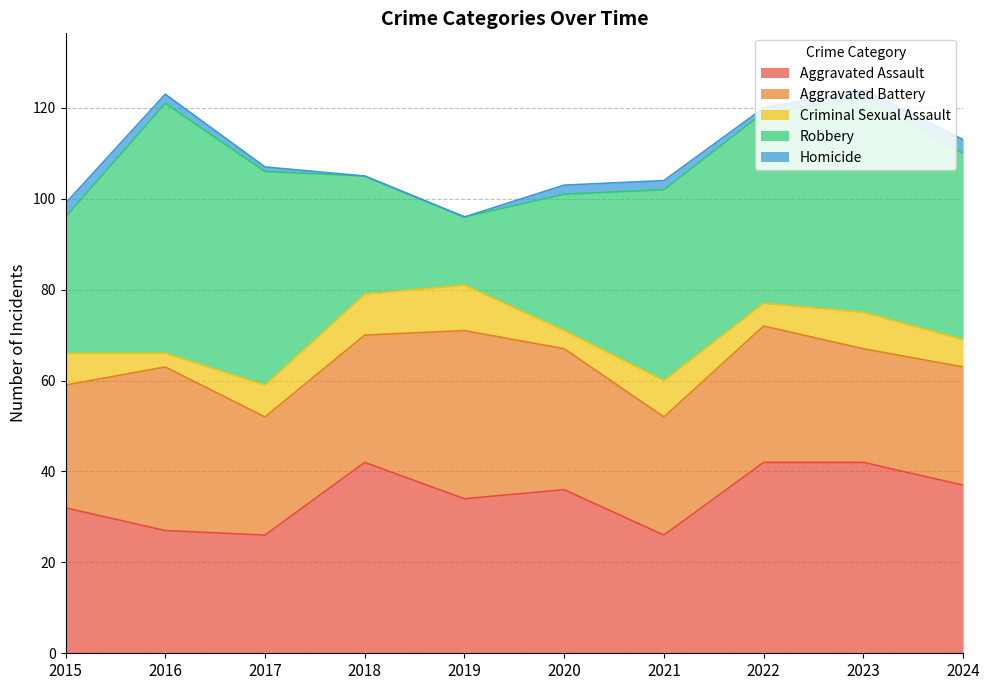

At which category does Criminal Sexual Assault reach its first local peak?

2019